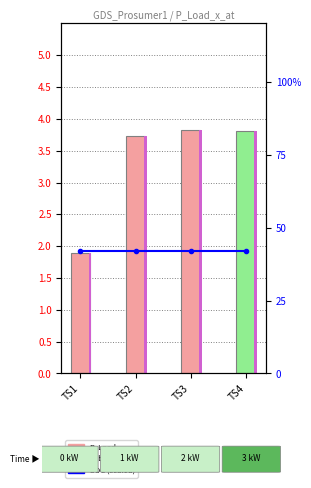

How many series are shown in this chart?

3